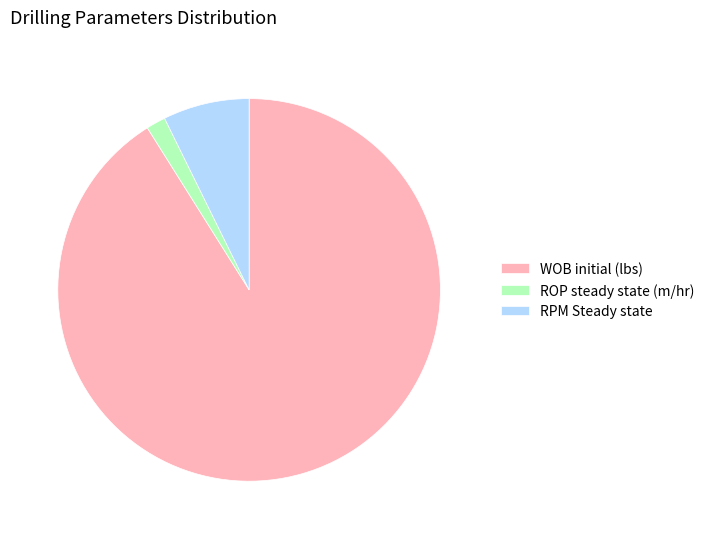

Which slice represents more than half of the pie?

WOB initial (lbs)